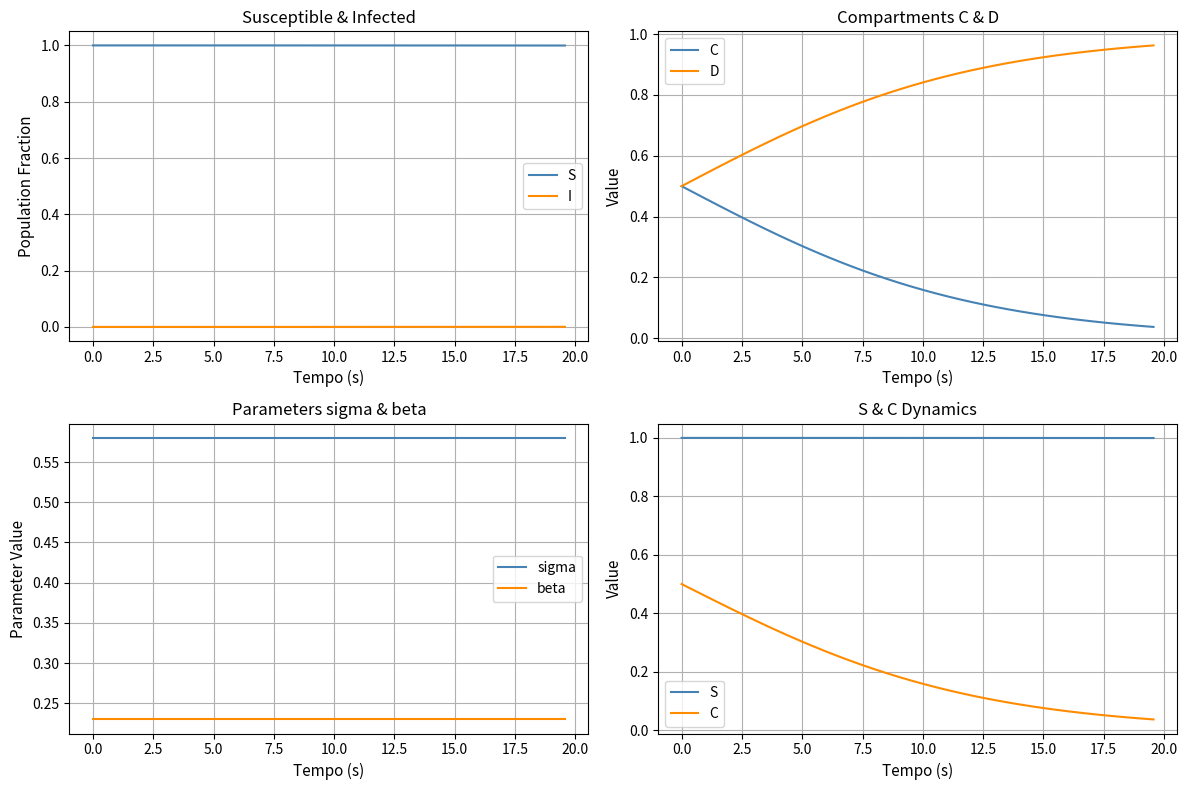

True or false: sigma and beta intersect in this chart.

False